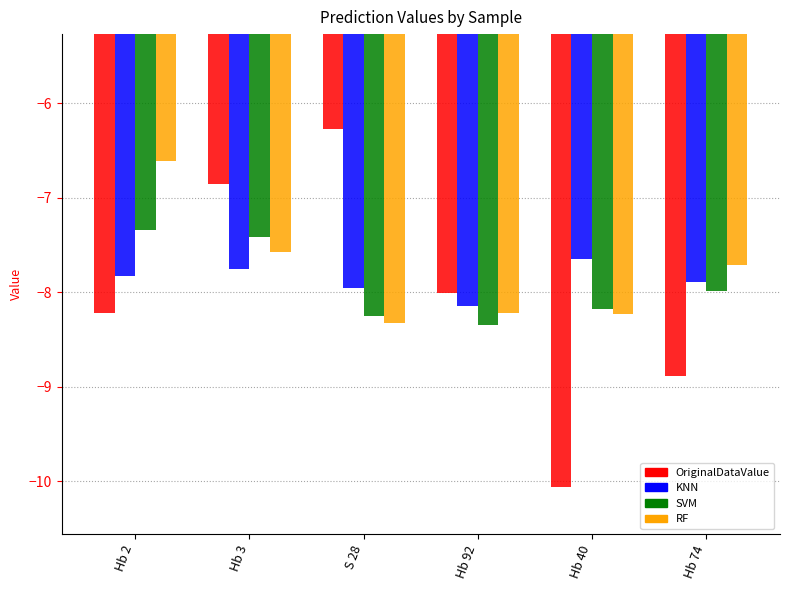

At which label is KNN closest to -7?

Hb 40